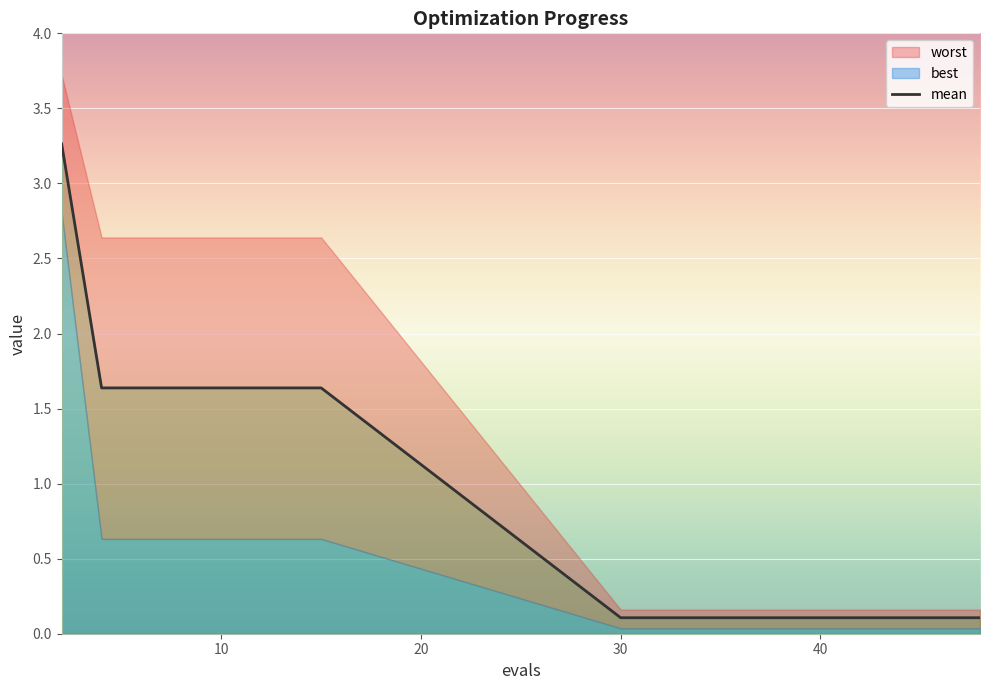

Reading left to right, list all the values displayed in this chart.

mean: 3.3	1.6	1.6	1.6	1.6	1.6	1.6	1.6	0.1	0.1	0.1	0.1	0.1	0.1	0.1	0.1	0.1	0.1	0.1	0.1
best: 2.8	0.6	0.6	0.6	0.6	0.6	0.6	0.6	0.0	0.0	0.0	0.0	0.0	0.0	0.0	0.0	0.0	0.0	0.0	0.0
worst: 3.7	2.6	2.6	2.6	2.6	2.6	2.6	2.6	0.2	0.2	0.2	0.2	0.2	0.2	0.2	0.2	0.2	0.2	0.2	0.2